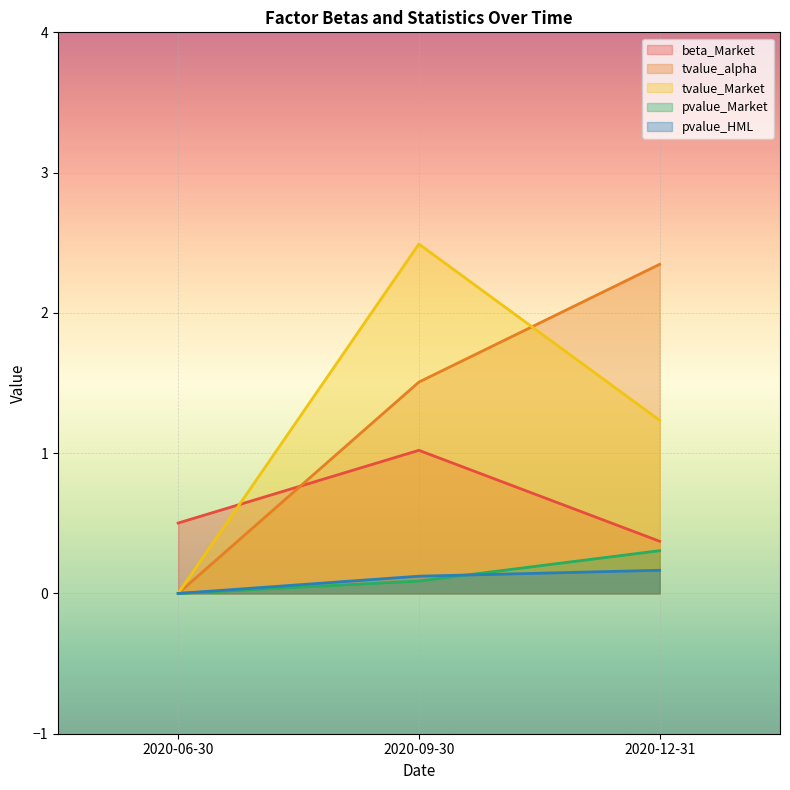

Which series has the largest total across all categories?

tvalue_alpha